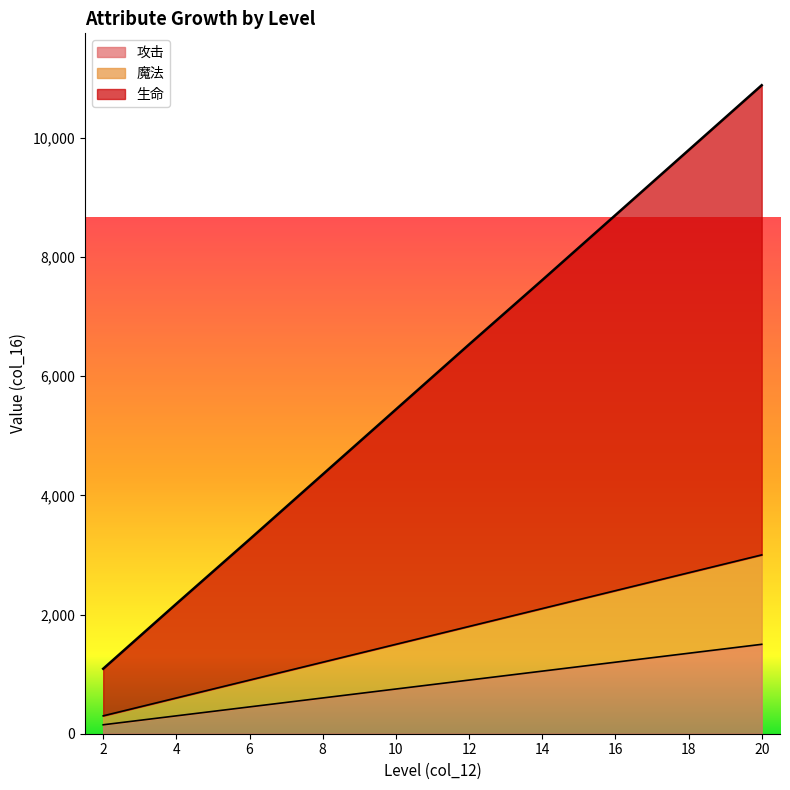

Which series has the largest range (max minus min)?

生命